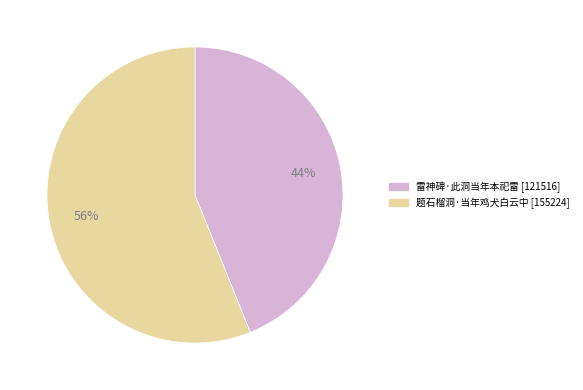

Between 题石榴洞·当年鸡犬白云中 and 雷神碑·此洞当年本祀雷, which is larger?

题石榴洞·当年鸡犬白云中